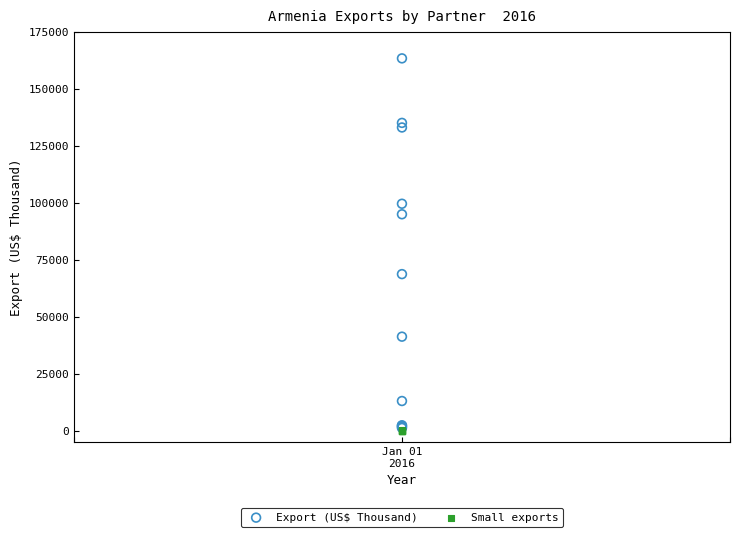

What are all the series names shown in the legend?

Export (US$ Thousand), Small exports